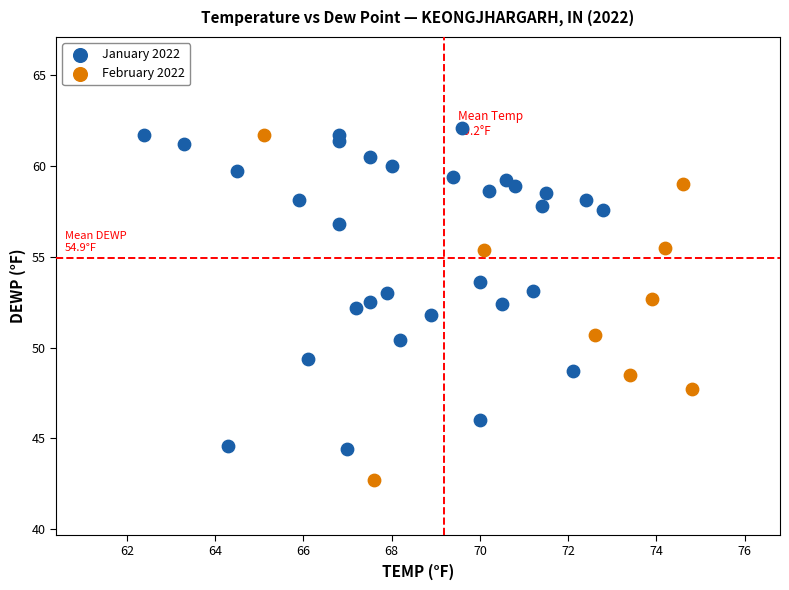

What are all the series names shown in the legend?

January 2022, February 2022